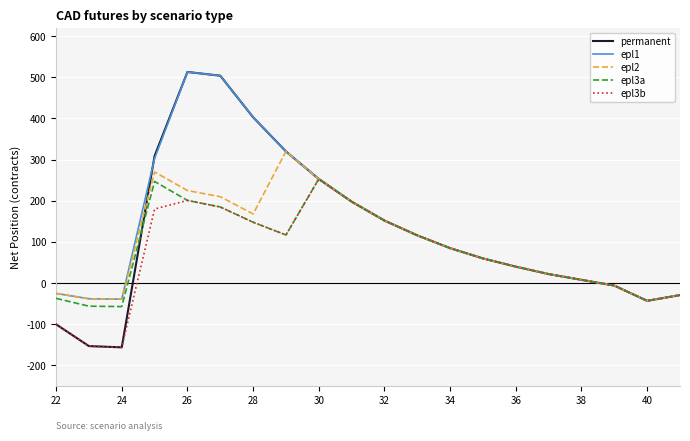

What is the maximum value for permanent?

513